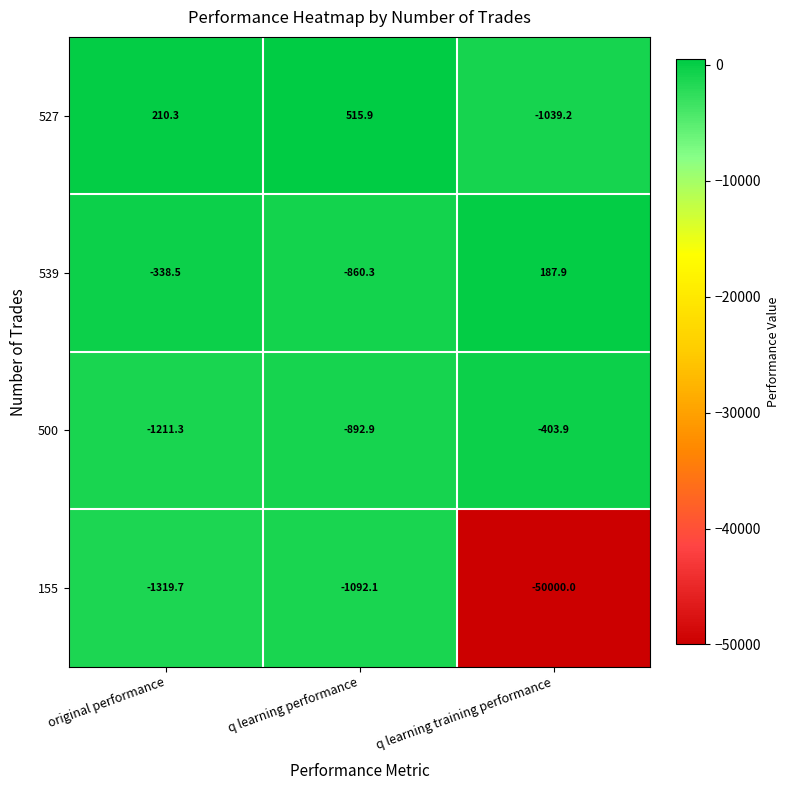

What is the difference between the second highest and minimum values in the 527 series?

1249.5